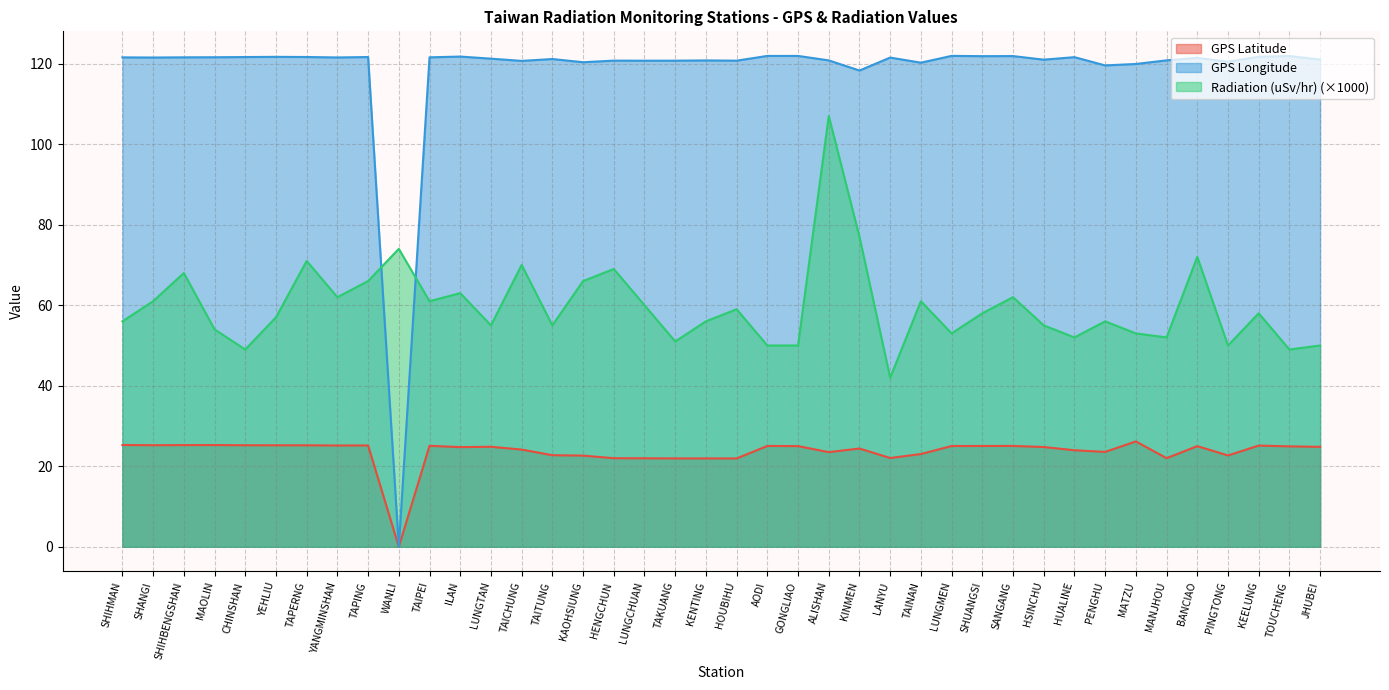

Reading left to right, list all the values displayed in this chart.

GPS Latitude: 25.3	25.2	25.3	25.3	25.2	25.2	25.2	25.2	25.2	0.0	25.1	24.8	24.8	24.1	22.8	22.6	22.0	22.0	21.9	21.9	21.9	25.1	25.0	23.5	24.4	22.1	23.0	25.0	25.0	25.1	24.8	24.0	23.6	26.2	22.0	25.0	22.7	25.1	24.9	24.8
GPS Longitude: 121.6	121.5	121.6	121.6	121.6	121.7	121.7	121.5	121.6	0.0	121.6	121.8	121.2	120.7	121.2	120.3	120.8	120.7	120.7	120.8	120.7	121.9	121.9	120.8	118.3	121.5	120.2	121.9	121.9	121.9	121.0	121.6	119.6	119.9	120.8	121.4	120.5	121.7	121.9	121.0
Radiation (uSv/hr): 56.0	61.0	68.0	54.0	49.0	57.0	71.0	62.0	66.0	74.0	61.0	63.0	55.0	70.0	55.0	66.0	69.0	60.0	51.0	56.0	59.0	50.0	50.0	107.0	77.0	42.0	61.0	53.0	58.0	62.0	55.0	52.0	56.0	53.0	52.0	72.0	50.0	58.0	49.0	50.0